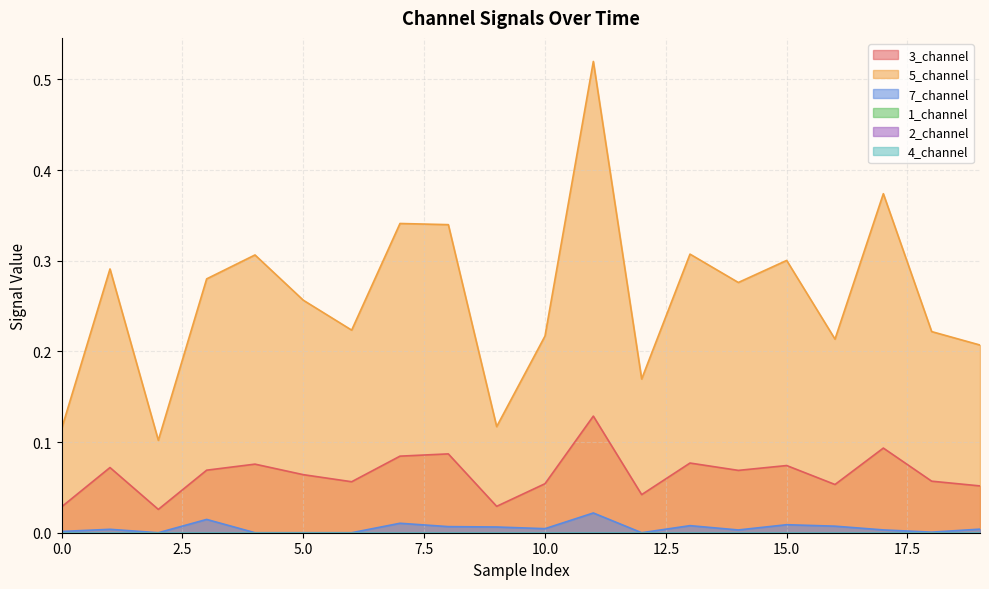

Rank the series at 14 from lowest to highest value.

7_channel, 3_channel, 5_channel